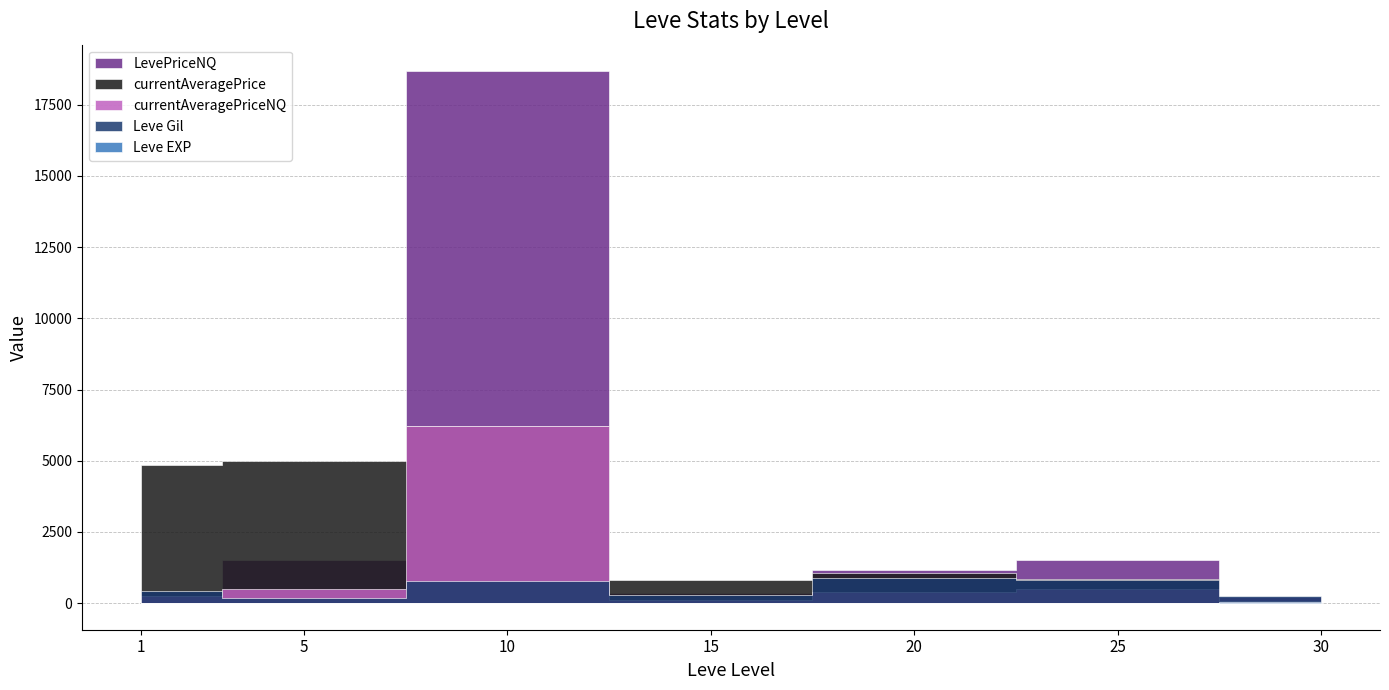

List the series in order of their peak value, lowest first.

Leve EXP, Leve Gil, currentAveragePrice, currentAveragePriceNQ, LevePriceNQ